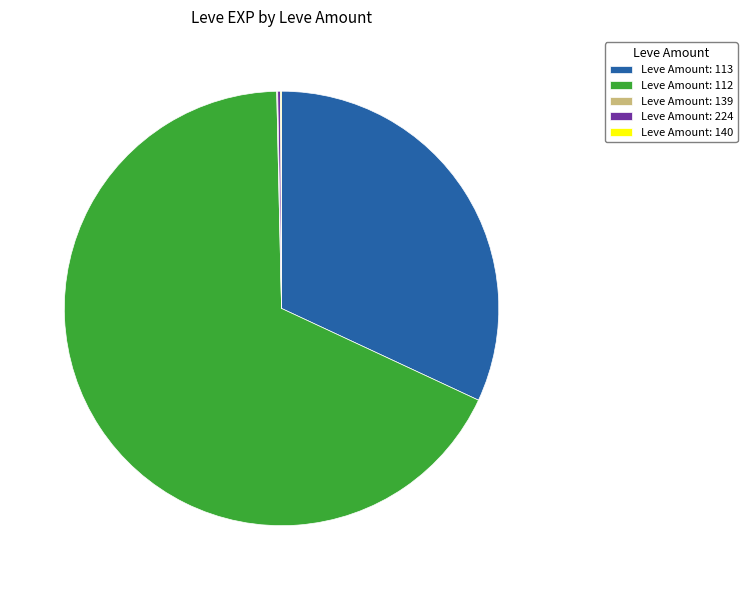

What is the majority slice?

Leve Amount: 112